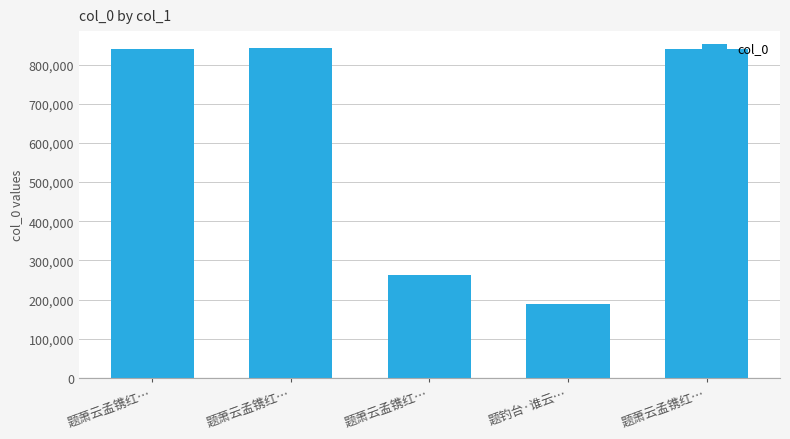

List the labels in order of value, smallest first.

题钓台·谁云…, 题萧云孟镌红…, 题萧云孟镌红…, 题萧云孟镌红…, 题萧云孟镌红…